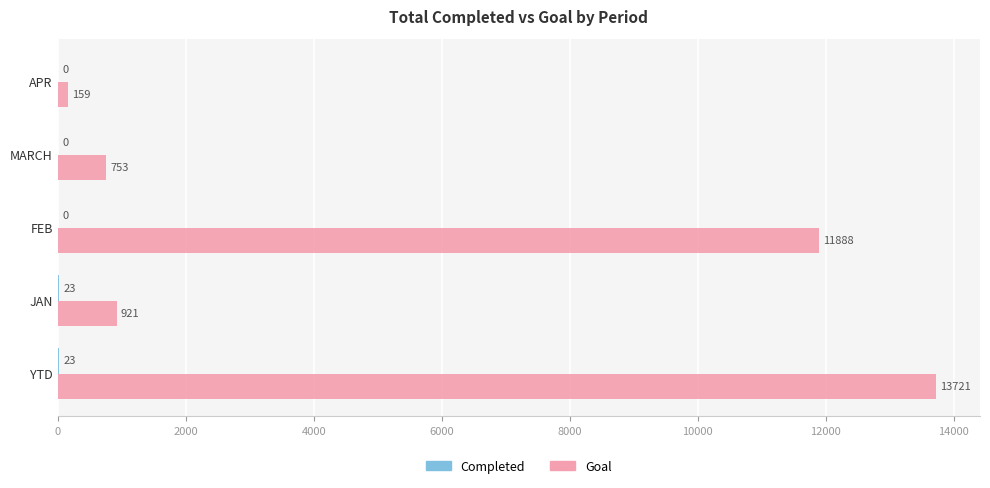

What is the approximate value of Goal at MARCH?

753